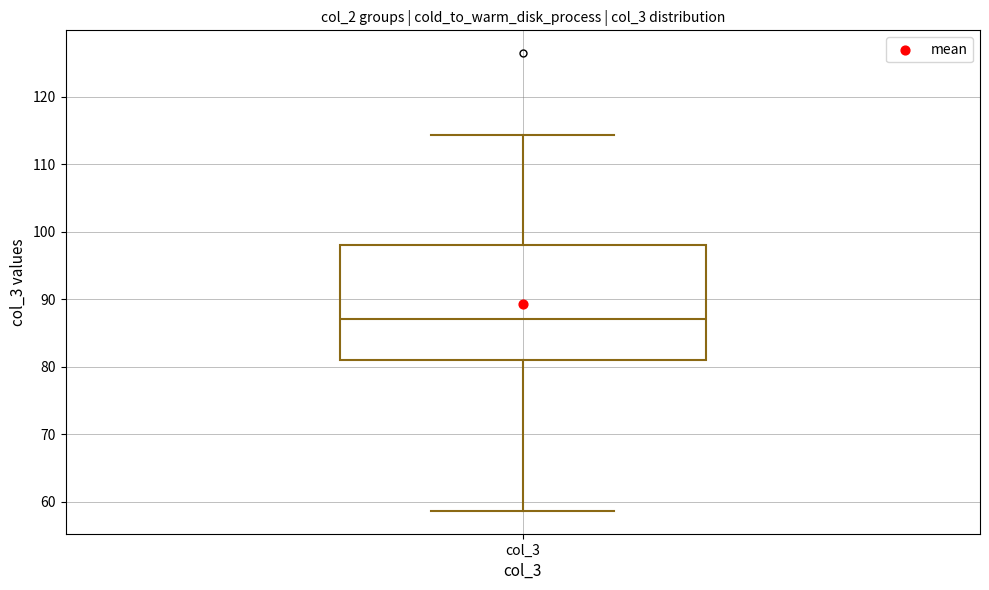

Transcribe this box plot: give where the median line is, the range the box spans, and where the two whiskers end, as read against the y-axis. The values are not printed on the chart, so give them approximately, as read against the axis.

median 87, box 81 to 98, whiskers 59 to 114